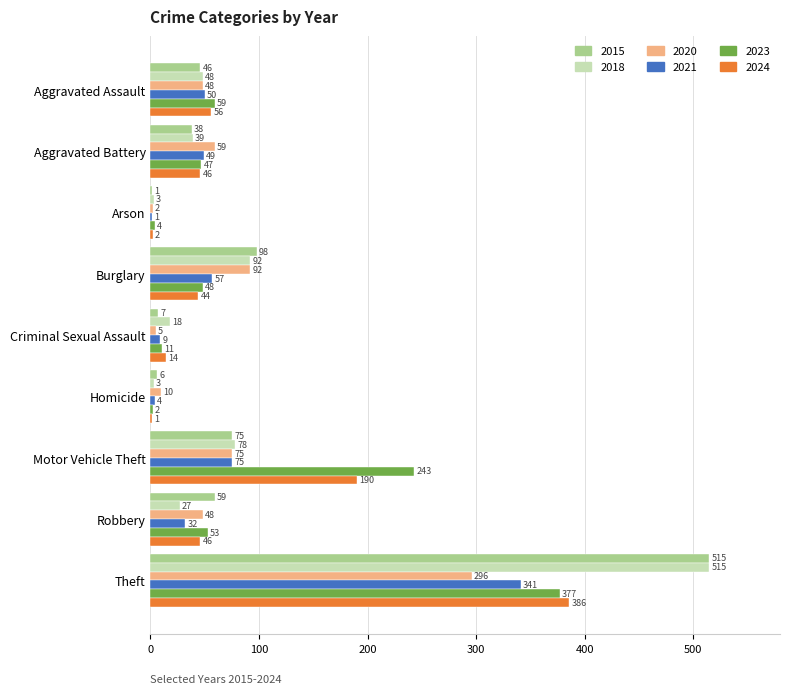

What is the sum of all 2015 values?

845